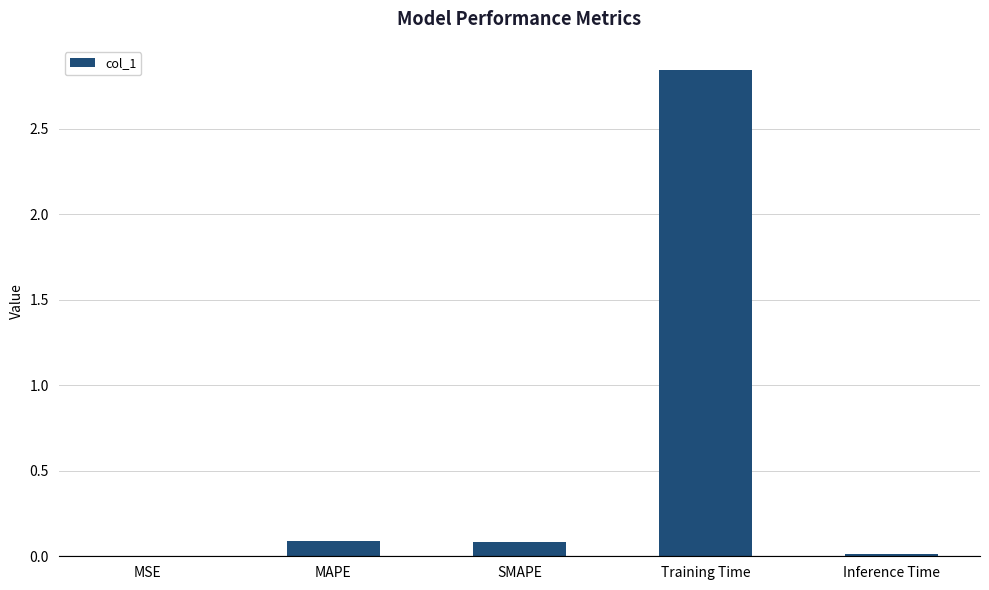

Which category has the highest value across all series?

Training Time